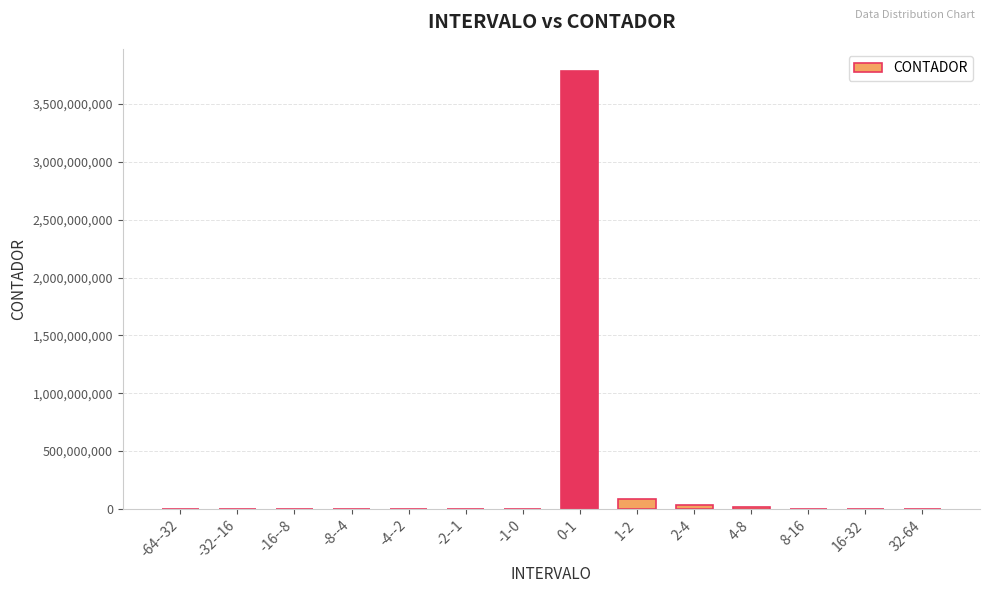

What is the sum of all values?

3924318000